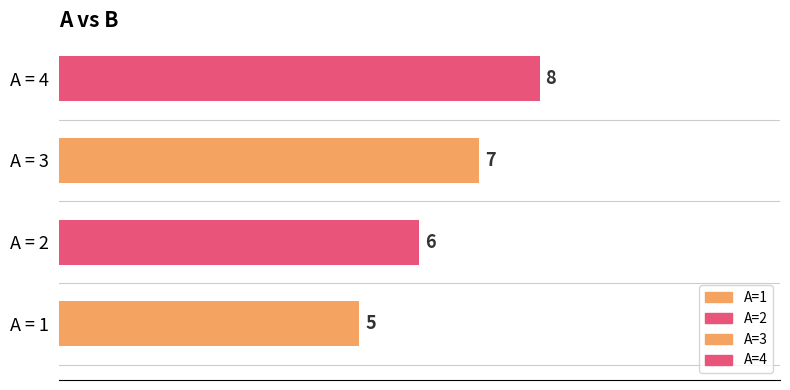

List the labels in order of value, smallest first.

1, 2, 3, 4